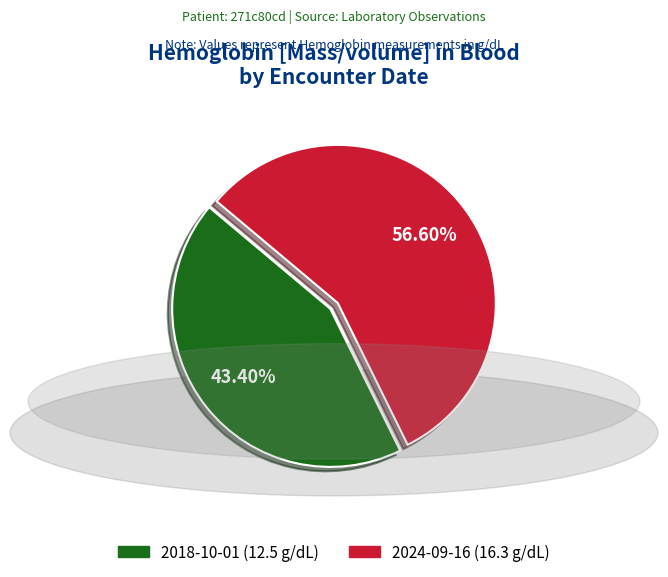

Rank the categories by value from highest to lowest.

2024-09-16 (16.3 g/dL), 2018-10-01 (12.5 g/dL)